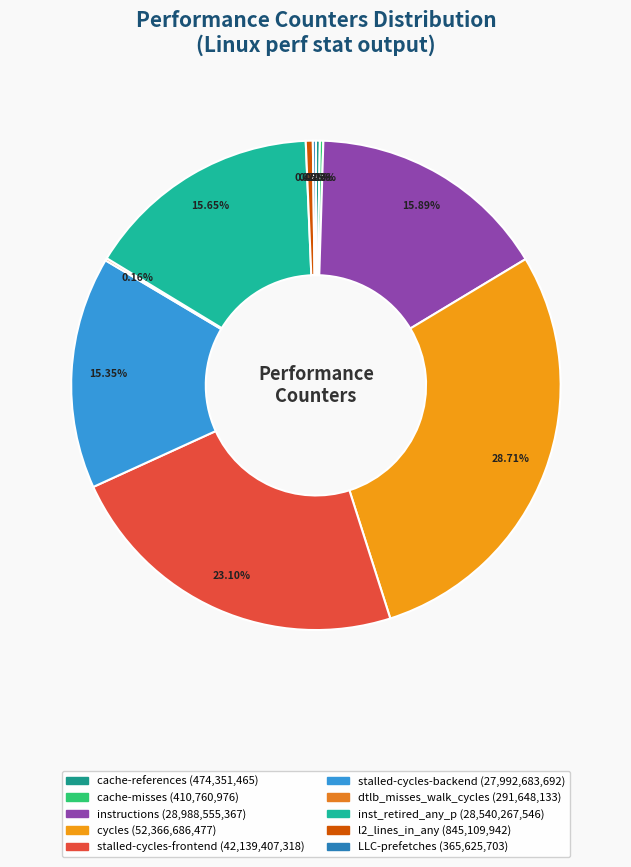

Between LLC-prefetches and cache-references, which is larger?

cache-references